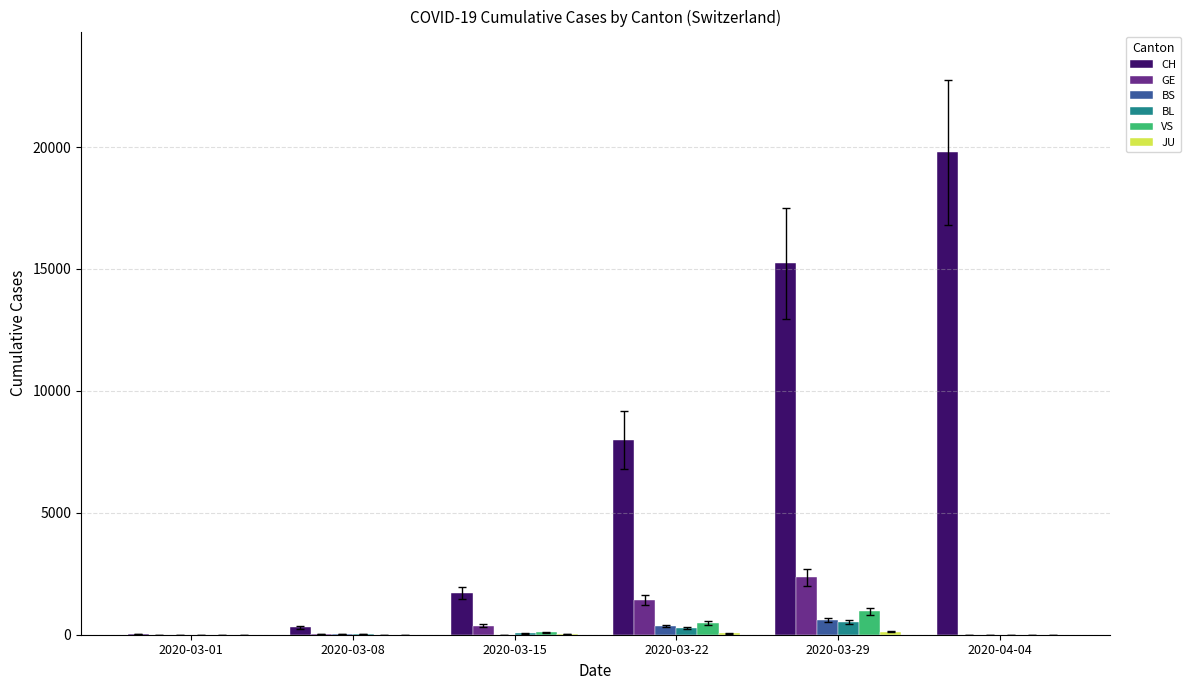

Are the bars horizontal?

No